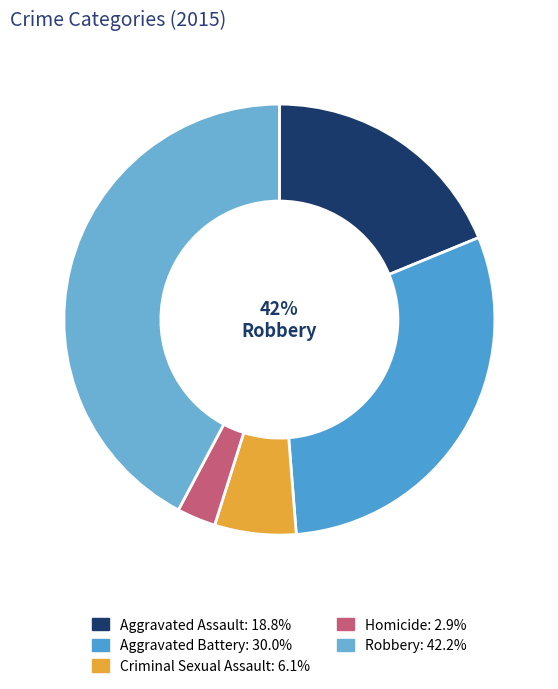

How many slices are in this pie chart?

5